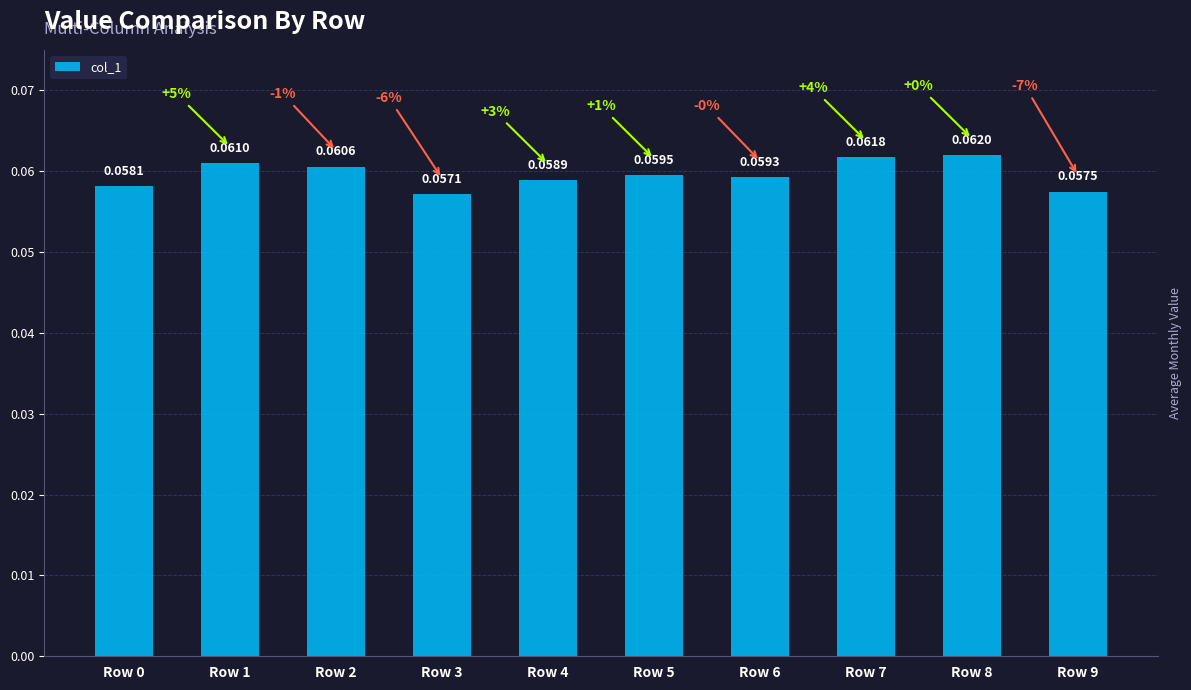

List the labels in order of value, largest first.

Row 8, Row 7, Row 1, Row 2, Row 5, Row 6, Row 4, Row 0, Row 9, Row 3